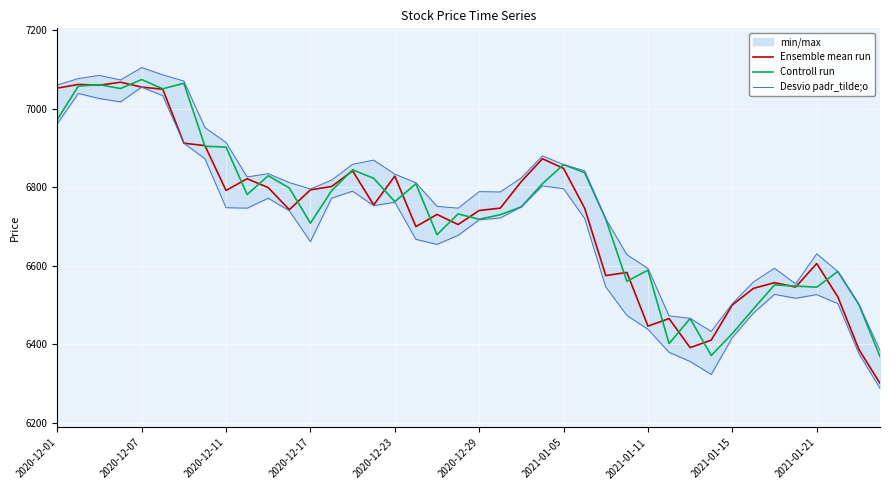

What is the minimum value for Ensemble mean run?

6299.8